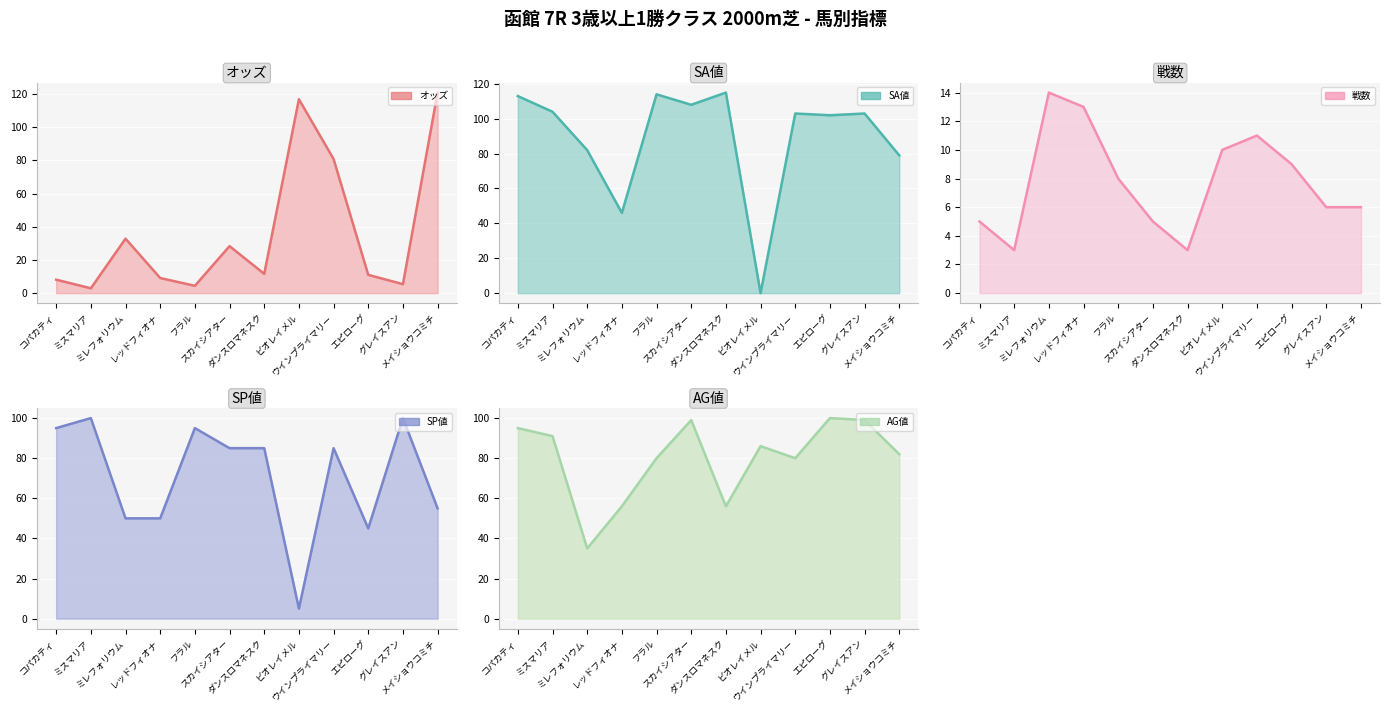

Where is オッズ nearest to the value 61?

ウインプライマリー